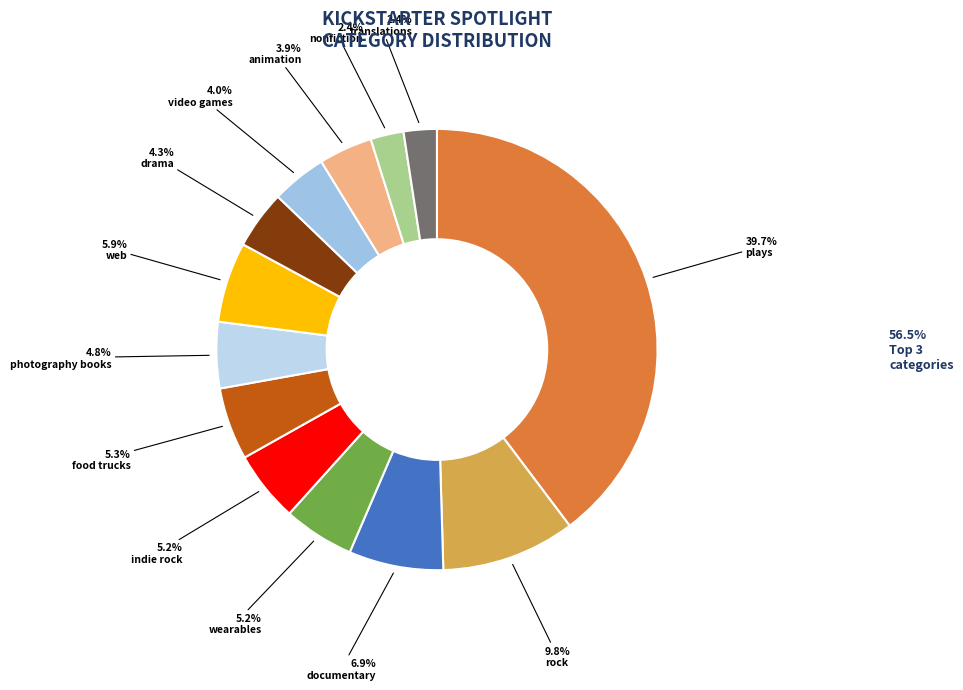

Which has a higher value, drama or photography books?

photography books